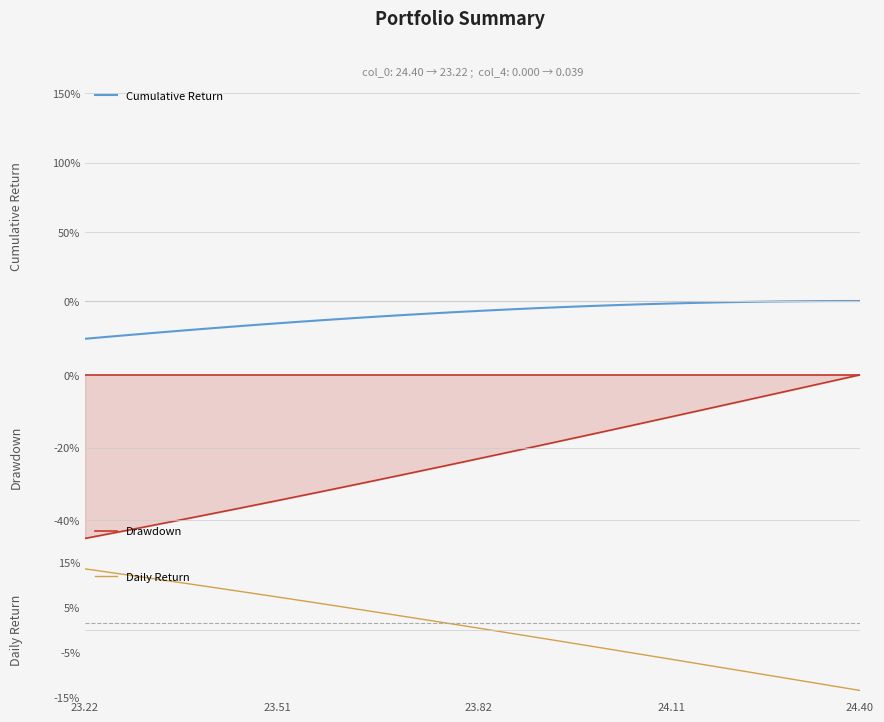

What position from the right is 24.11?

39